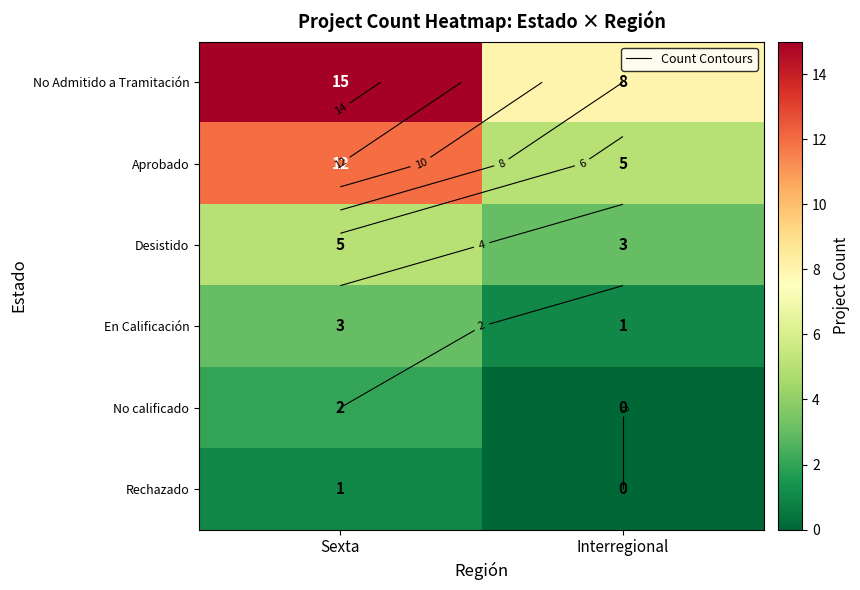

How many series are shown in this chart?

6